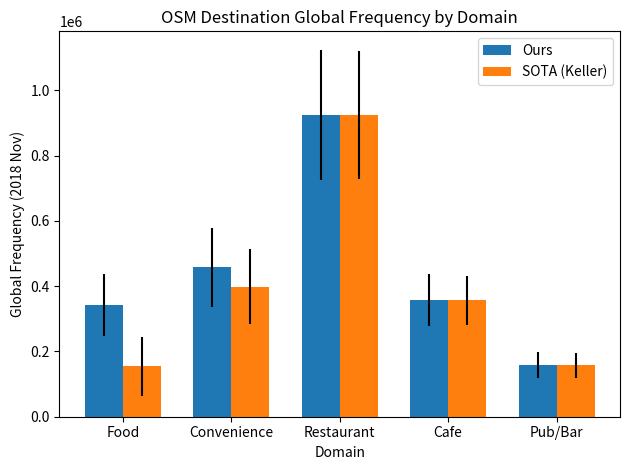

What is the sum of the SOTA (Keller) values at Restaurant and Convenience?

1323917